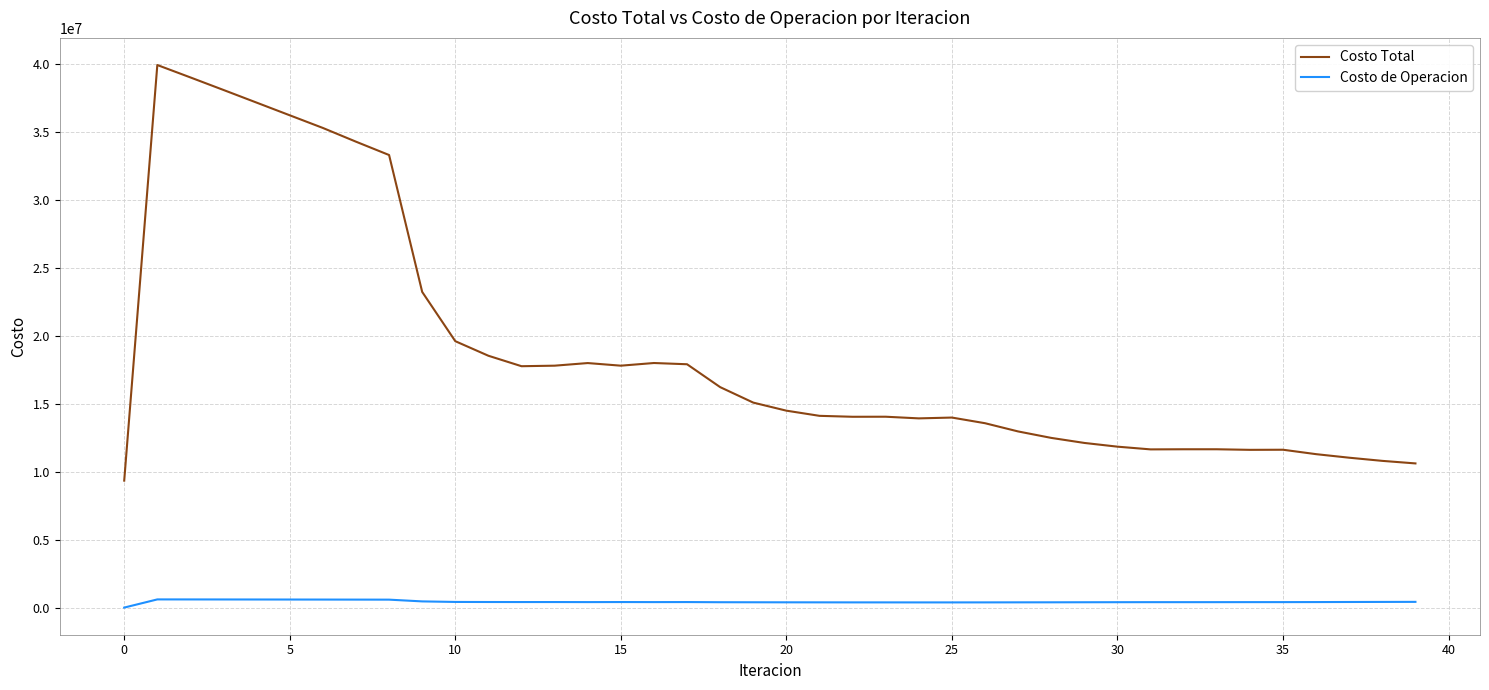

What is the maximum value shown in the chart?

39899619.5